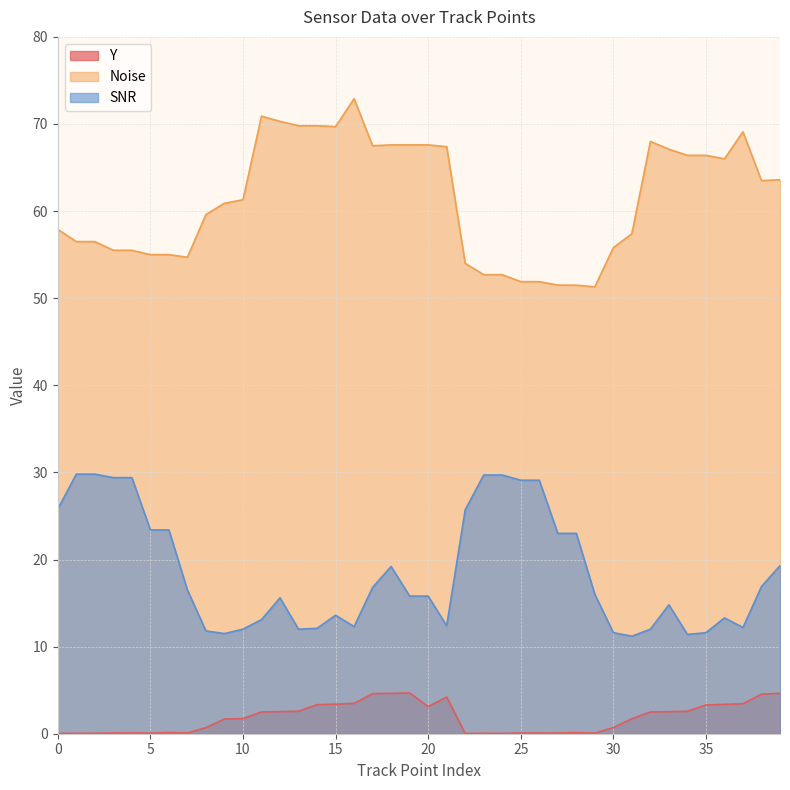

True or false: Noise and Y intersect in this chart.

False